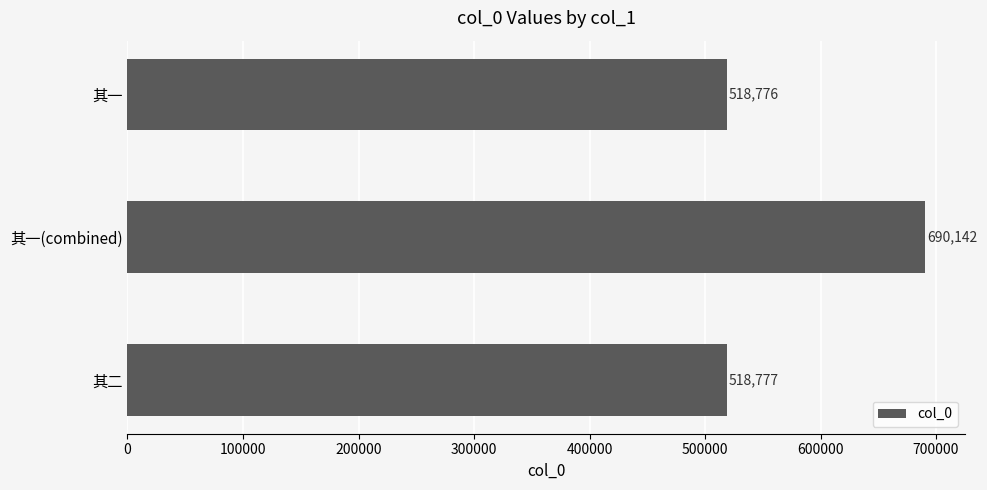

What is the greatest value displayed?

690142